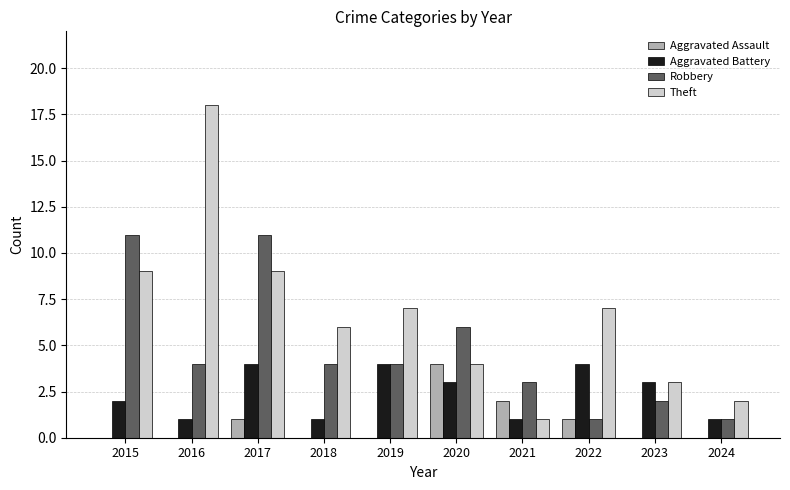

What is the maximum value for Aggravated Assault?

4